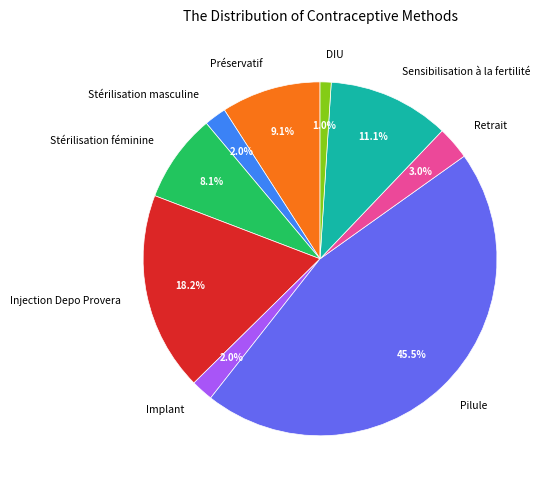

To the nearest percent, what is the difference between the Stérilisation féminine and Pilule slice percentages?

37%